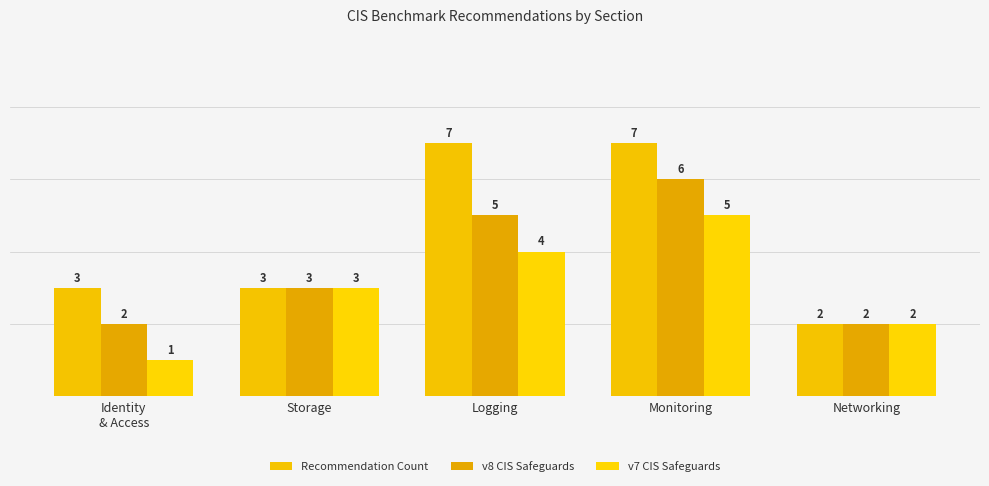

How many data points in v7 CIS Safeguards are less than 3?

2